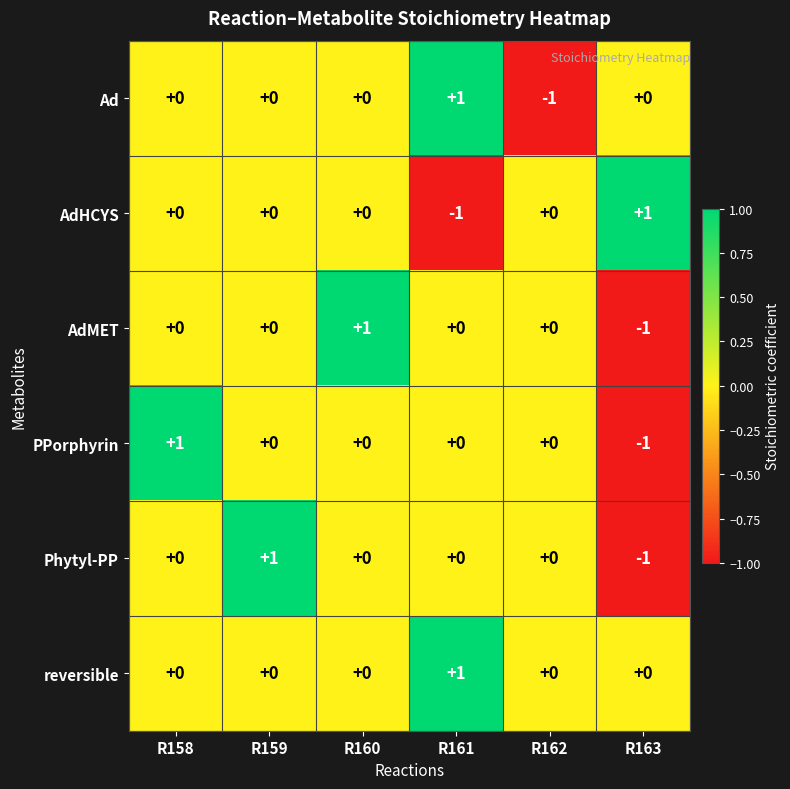

Count the Phytyl-PP values in the range 0 to 1.

5